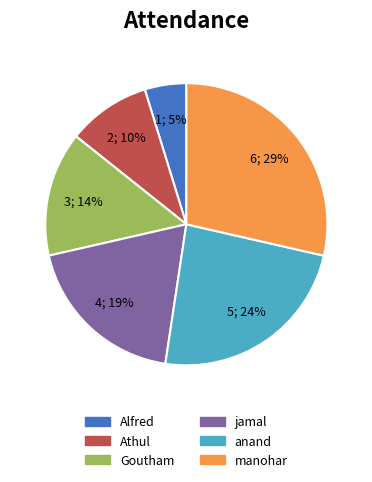

To the nearest percent, what portion does Alfred represent?

5%